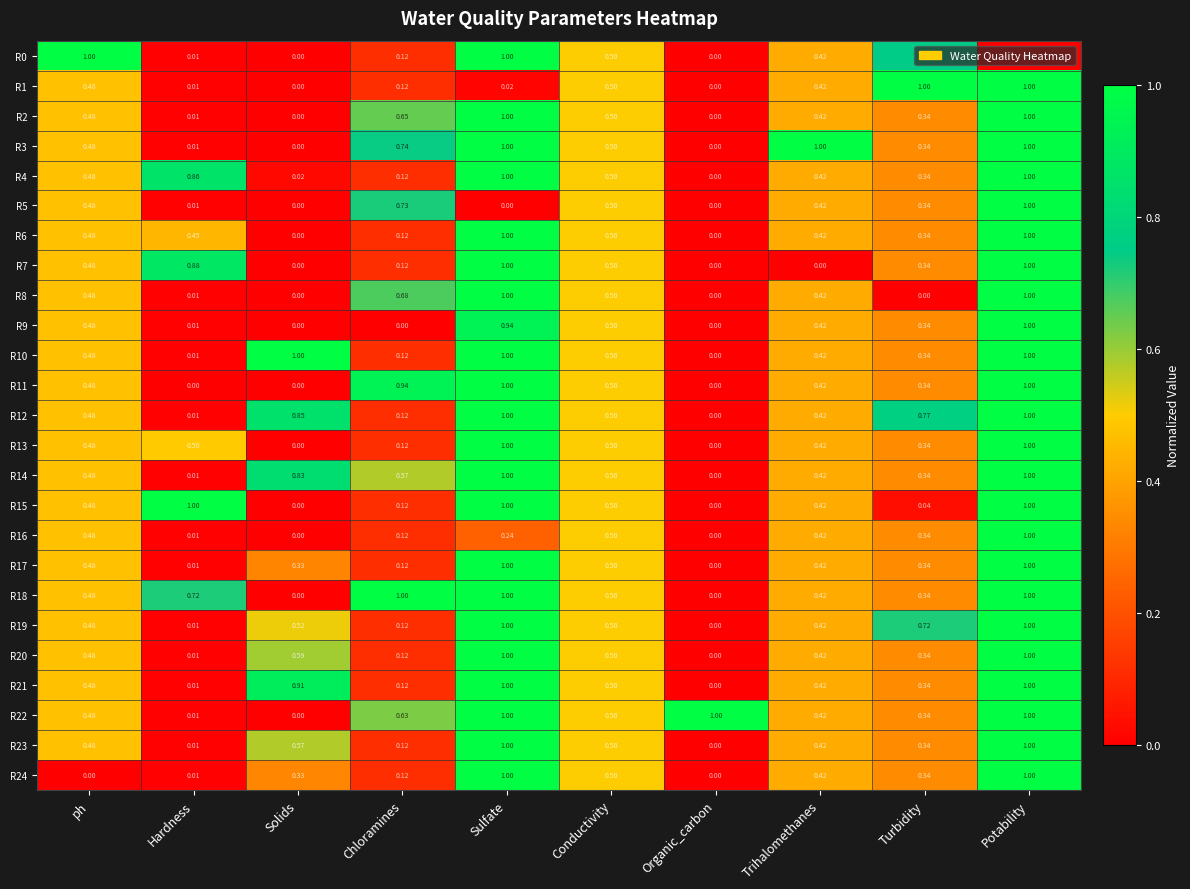

Which category has the lowest value in the R4 series?

Organic_carbon